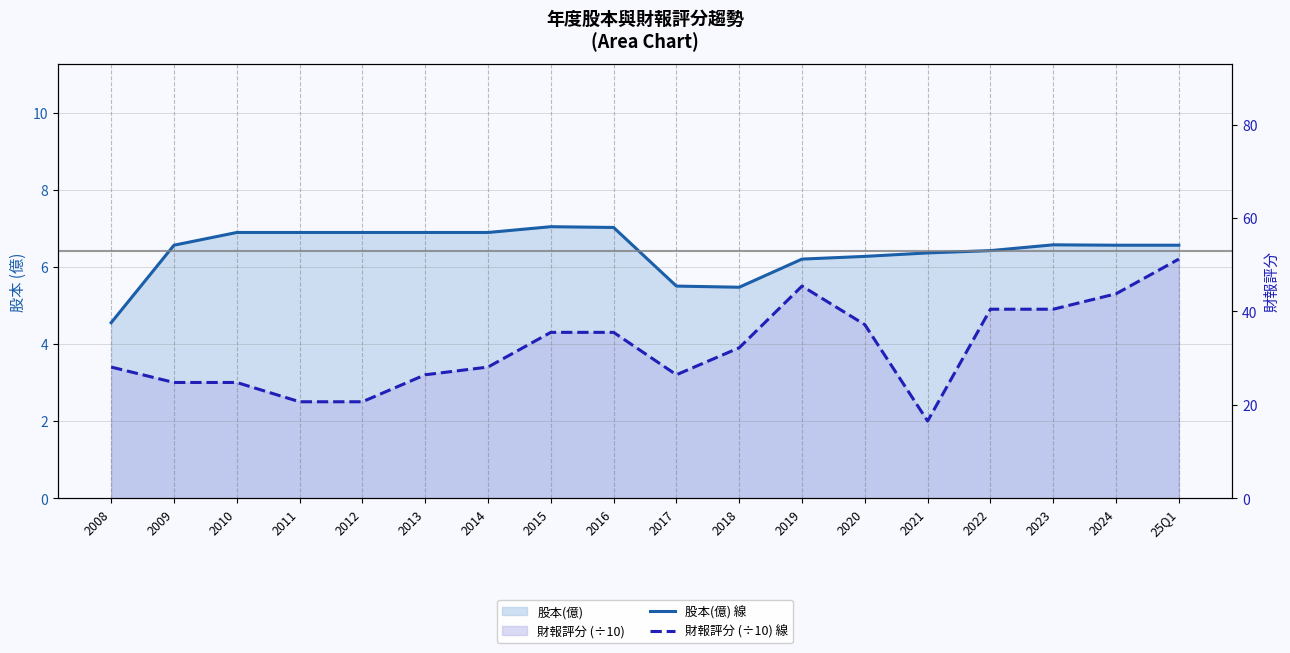

Reading left to right, extract all data points from this chart.

股本(億) 線: 4.5	6.6	6.9	6.9	6.9	6.9	6.9	7.0	7.0	5.5	5.5	6.2	6.3	6.4	6.4	6.6	6.6	6.6
財報評分 (÷10) 線: 3.4	3.0	3.0	2.5	2.5	3.2	3.4	4.3	4.3	3.2	3.9	5.5	4.5	2.0	4.9	4.9	5.3	6.2